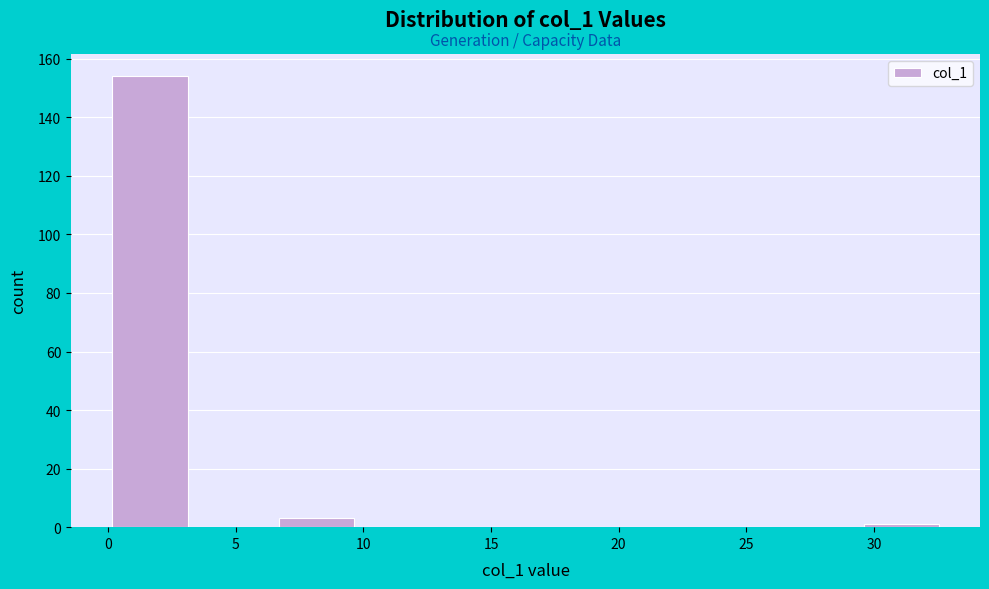

Over which range of the x-axis is the bar tallest?

0.0 to 3.5